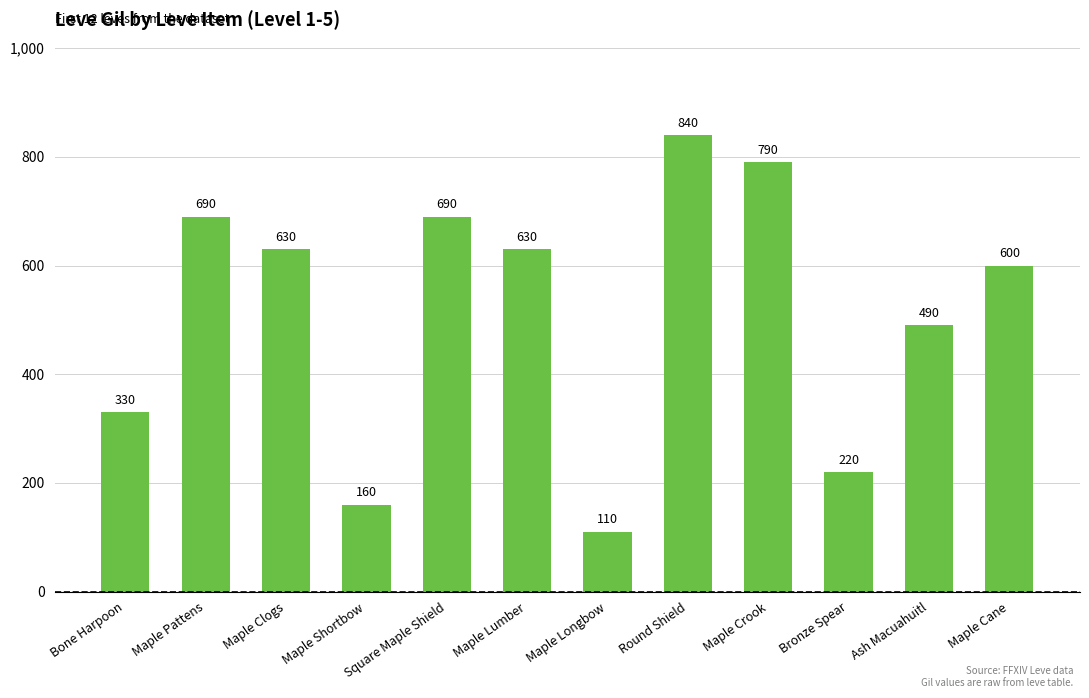

What is the sum of the values at Bone Harpoon and Square Maple Shield?

1020